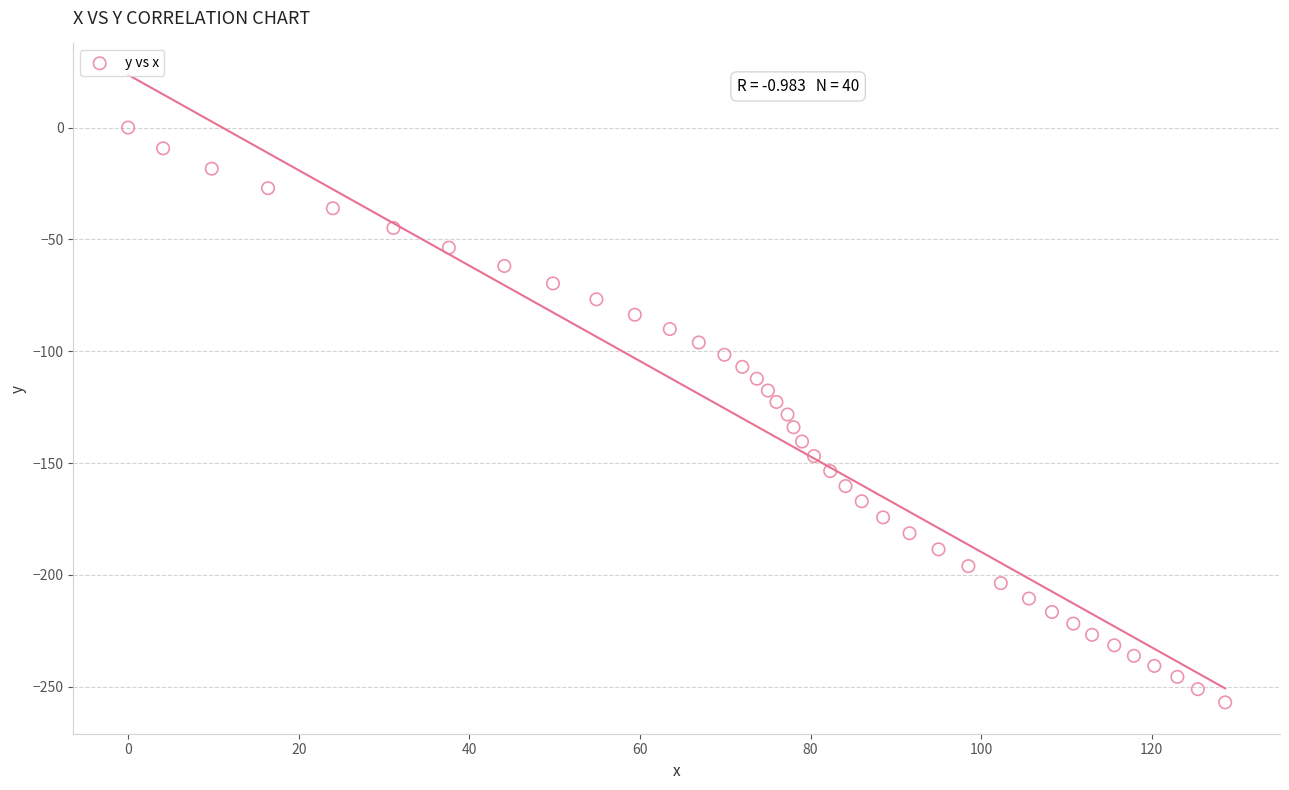

What is the range of X values (max minus min)?

128.6